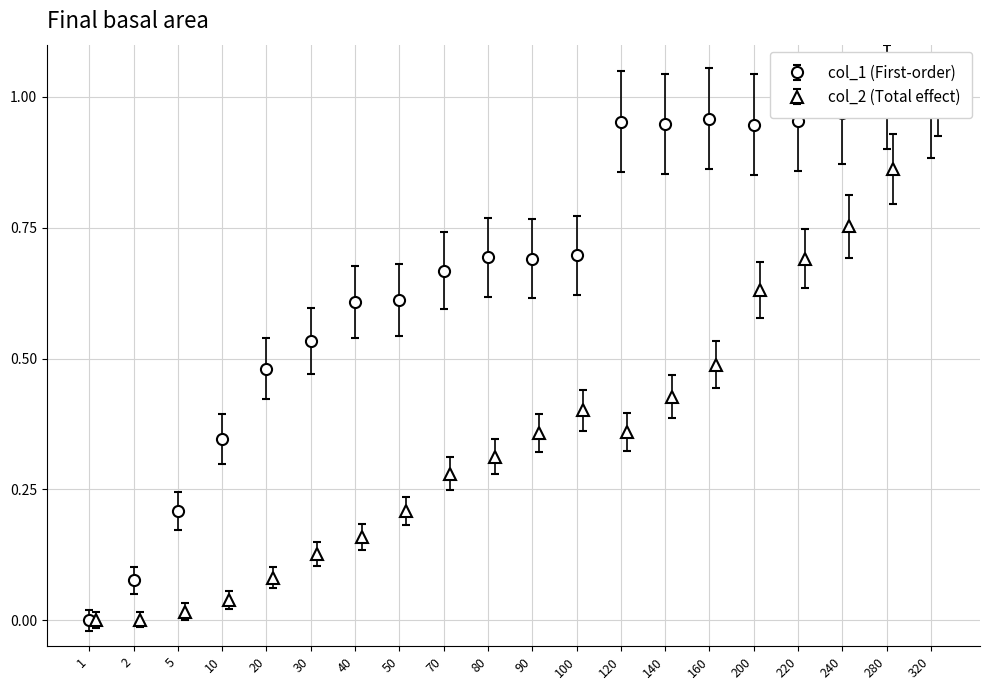

What are all the series names shown in the legend?

col_1, col_2